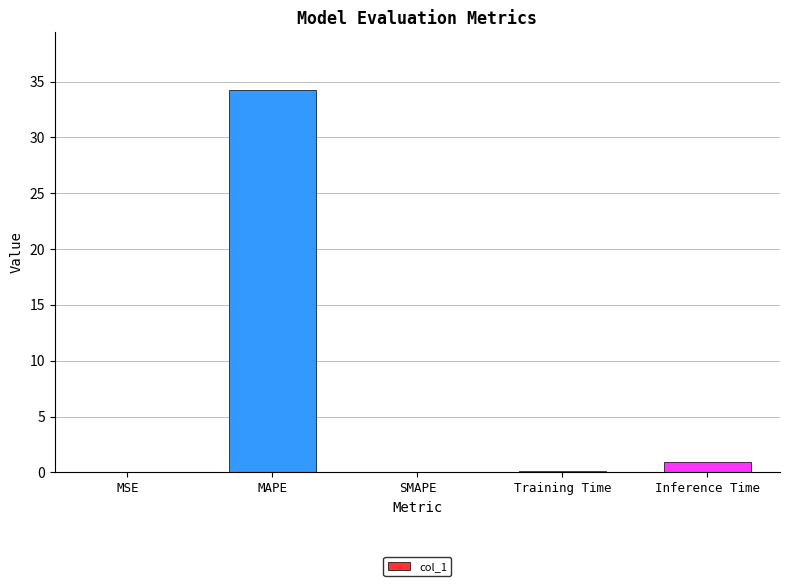

What is the sum of all values?

35.3